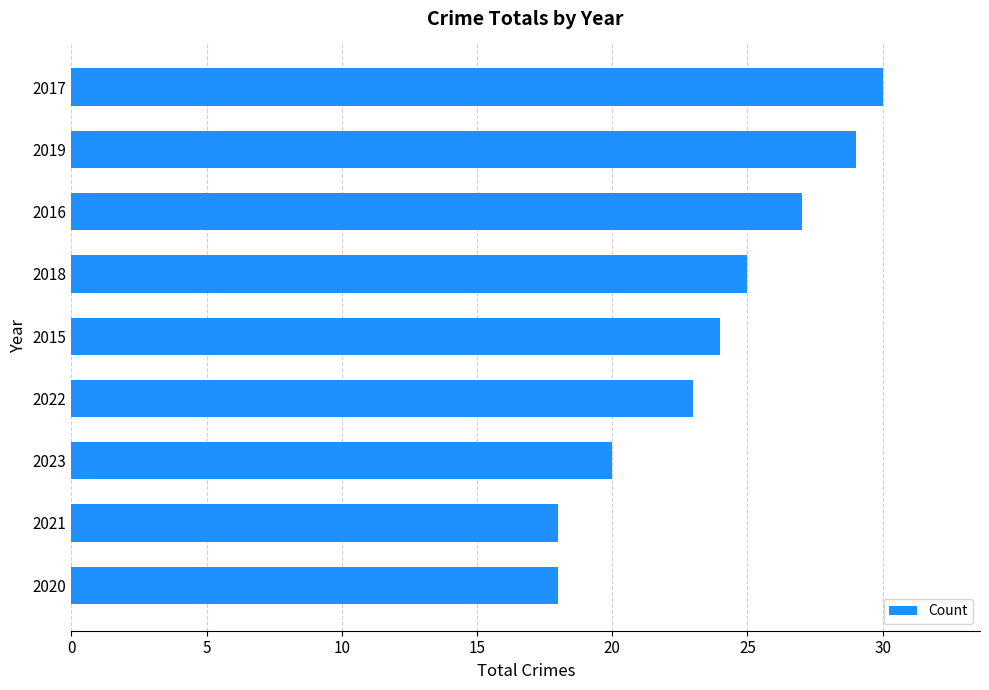

What is the change in value from 2015 to 2016?

+3